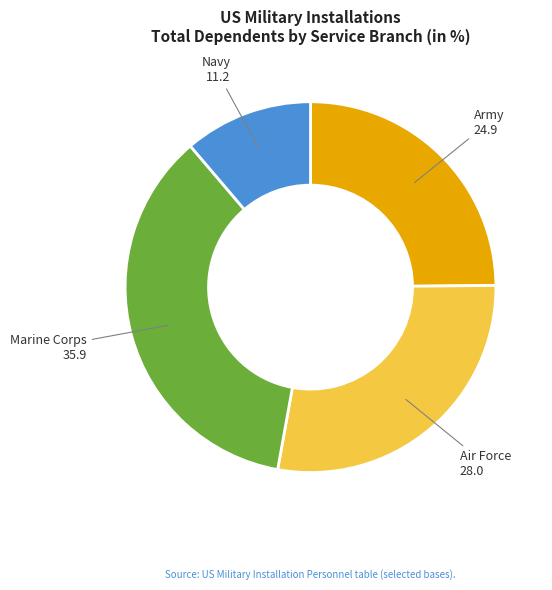

Does Army account for over 50% of the chart?

No